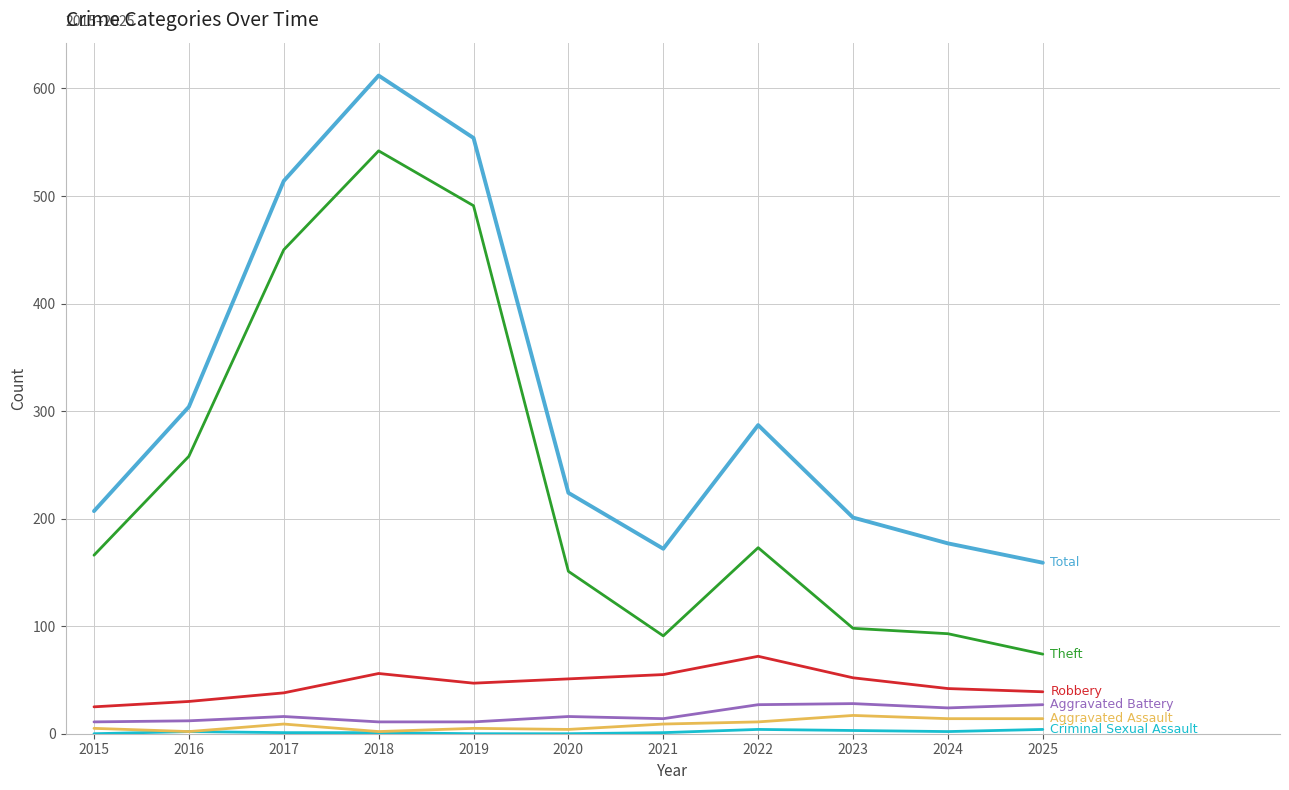

At which category is the sum across all series the highest?

2018